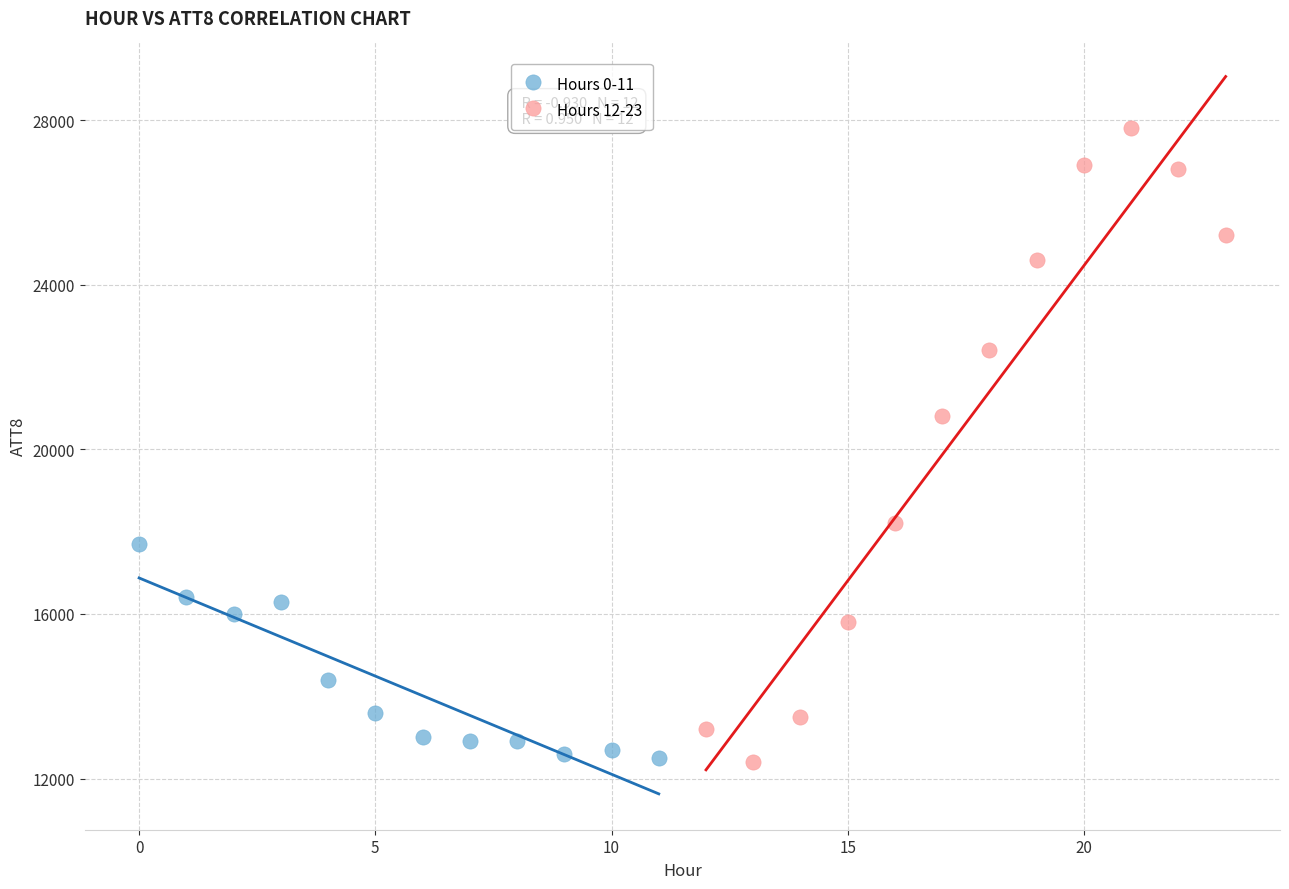

Which series contains the highest Y value?

Hours 12-23